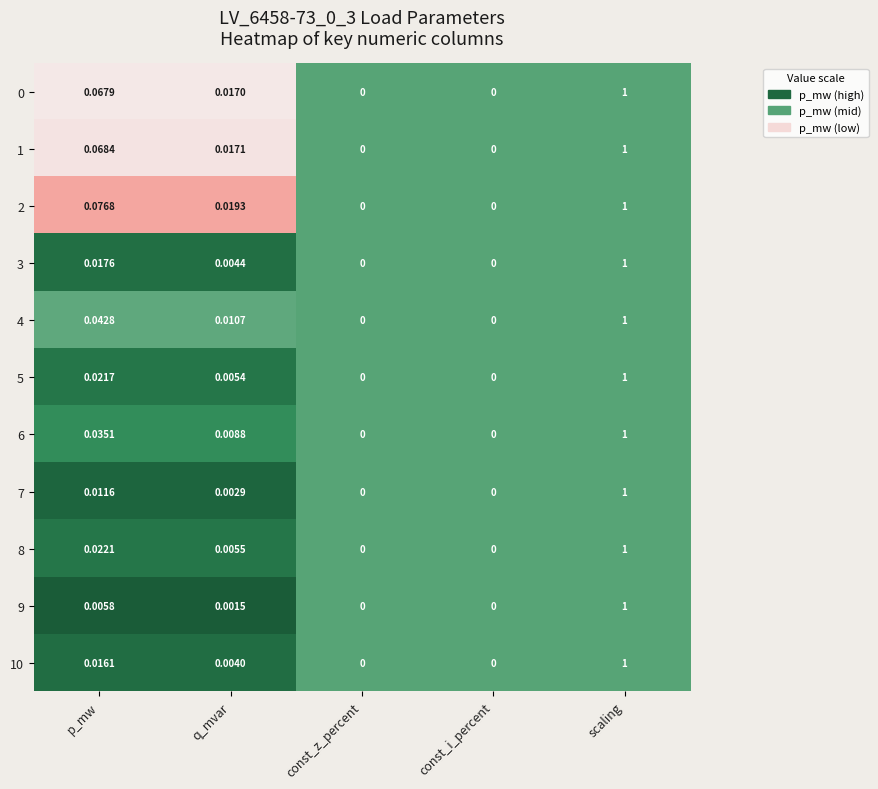

How many categories are shown in the chart?

5